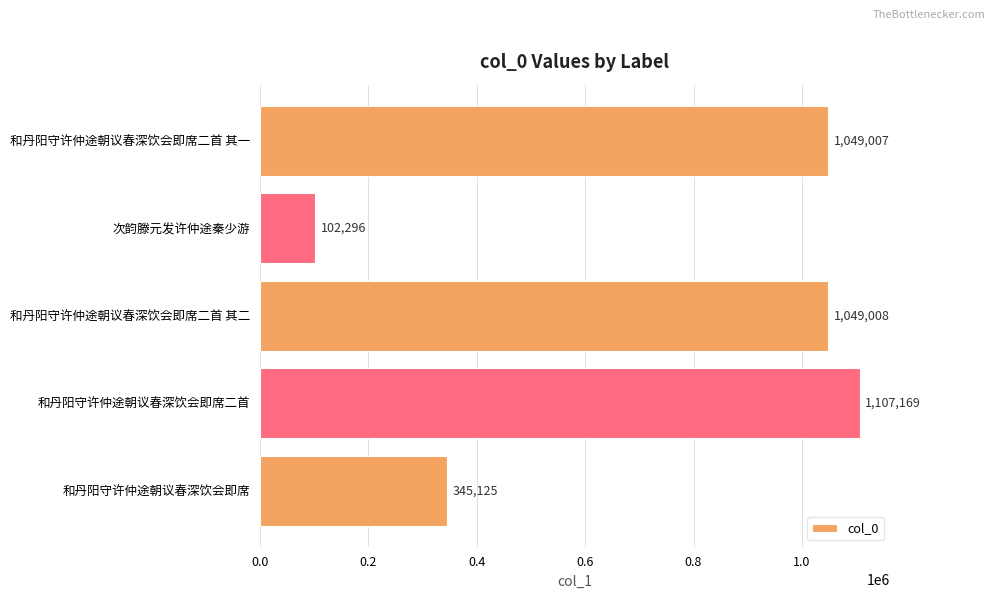

What is the difference between the second highest and second lowest values?

703883